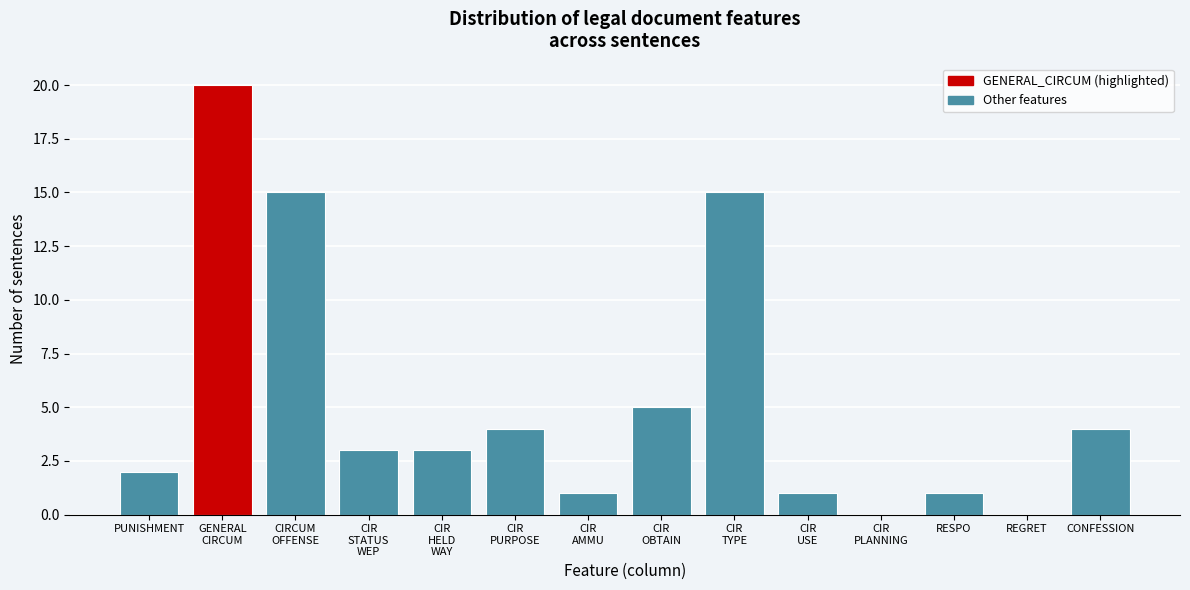

What is the greatest value displayed?

20